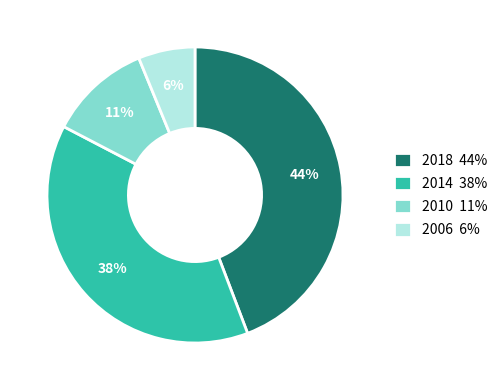

How many slices are in this pie chart?

4